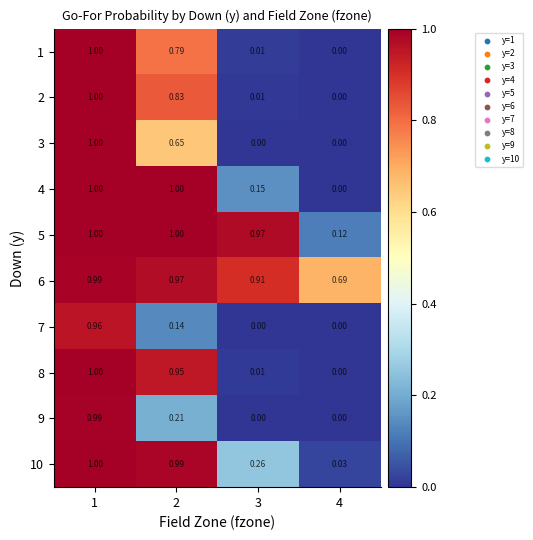

Is the value of 3 at 2 greater than the value of 2 at 3?

Yes